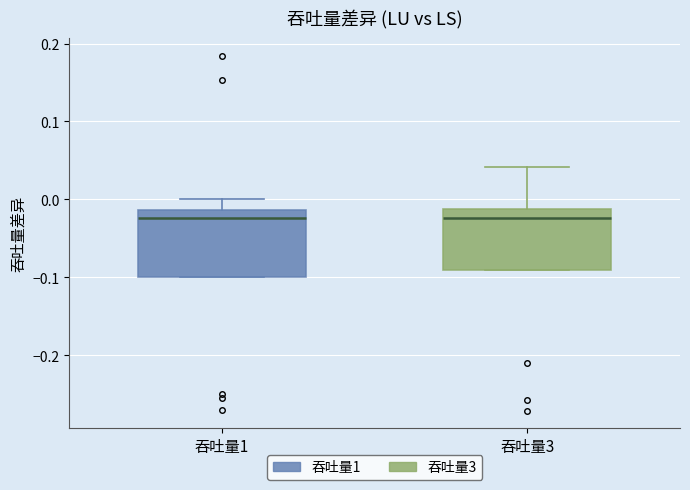

Reading left to right, transcribe this box plot: for each box, give where its median line is, the range the box spans, and where its two whiskers end, as read against the y-axis. The values are not printed on the chart, so give them approximately, as read against the axis.

吞吐量1: median -0.02, box -0.10 to -0.01, whiskers -0.10 to 0.00
吞吐量3: median -0.02, box -0.09 to -0.01, whiskers -0.09 to 0.04